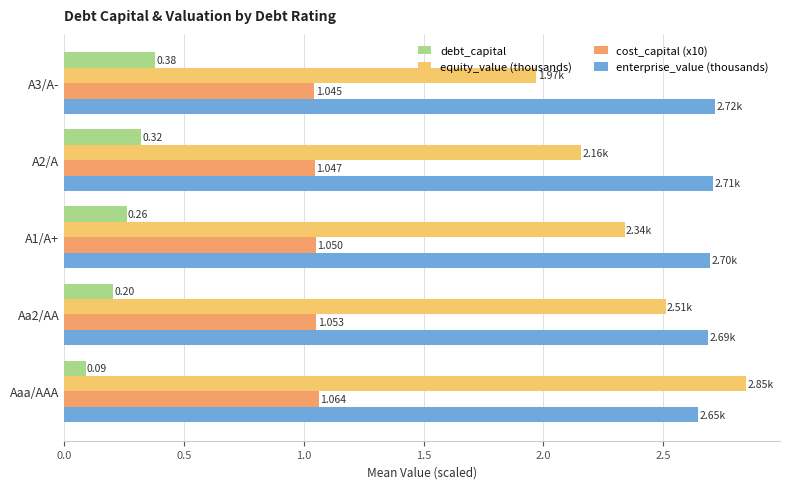

Which series changed the most between Aaa/AAA and A3/A-?

equity_value (thousands)